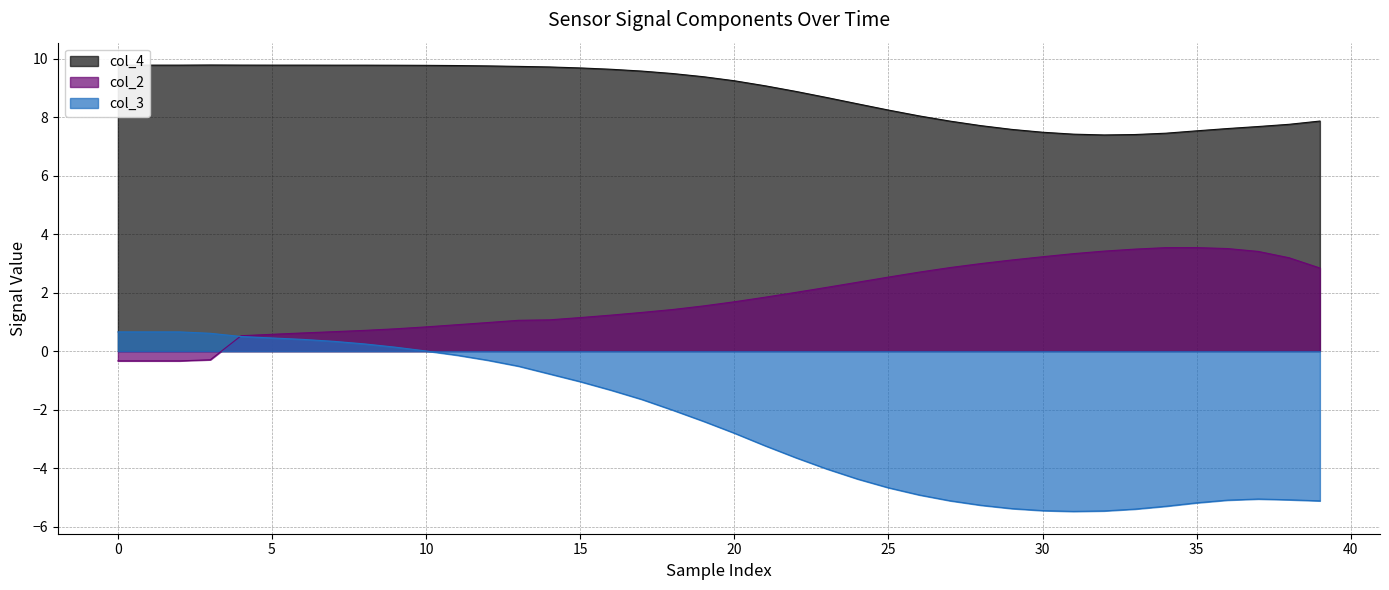

Reading left to right, extract all data points from this chart.

col_2: -0.3	-0.3	-0.3	-0.3	0.5	0.6	0.6	0.7	0.7	0.8	0.8	0.9	1.0	1.1	1.1	1.1	1.2	1.3	1.4	1.5	1.7	1.8	2.0	2.2	2.4	2.5	2.7	2.9	3.0	3.1	3.2	3.3	3.4	3.5	3.5	3.5	3.5	3.4	3.2	2.8
col_3: 0.7	0.7	0.7	0.6	0.5	0.5	0.4	0.3	0.2	0.1	0.0	-0.1	-0.3	-0.5	-0.8	-1.0	-1.3	-1.7	-2.0	-2.4	-2.8	-3.2	-3.6	-4.0	-4.4	-4.7	-4.9	-5.1	-5.3	-5.4	-5.5	-5.5	-5.5	-5.4	-5.3	-5.2	-5.1	-5.1	-5.1	-5.1
col_4: 9.8	9.8	9.8	9.8	9.8	9.8	9.8	9.8	9.8	9.8	9.8	9.8	9.8	9.7	9.7	9.7	9.6	9.6	9.5	9.4	9.2	9.1	8.9	8.7	8.5	8.2	8.0	7.9	7.7	7.6	7.5	7.4	7.4	7.4	7.5	7.5	7.6	7.7	7.8	7.9